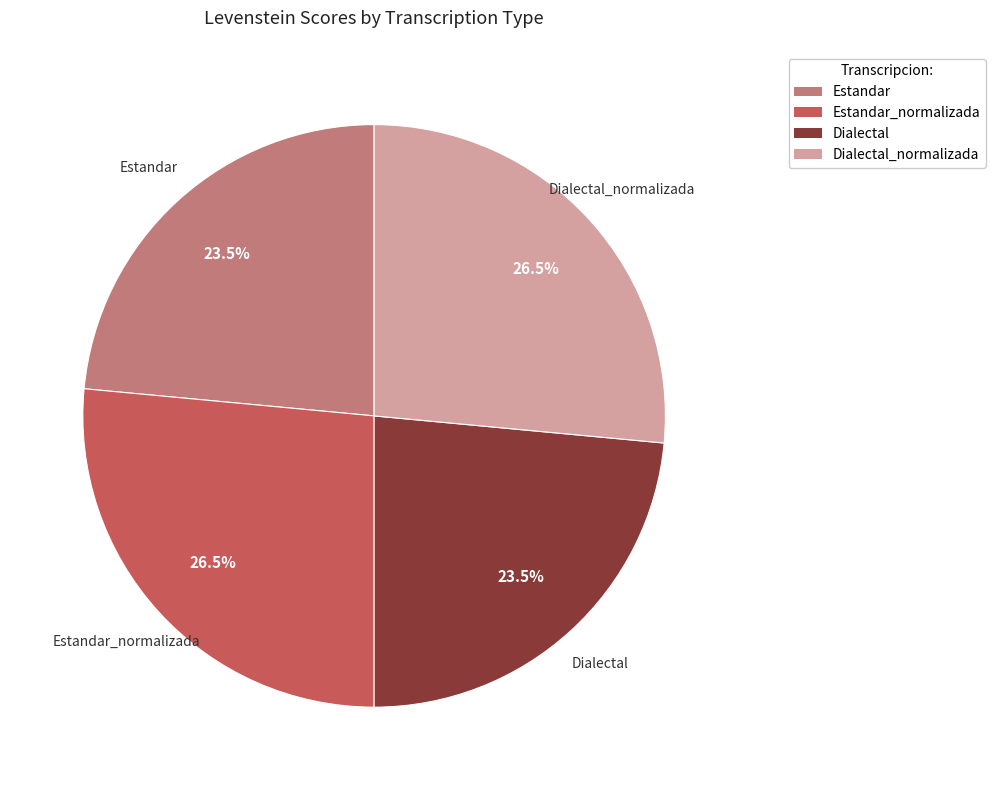

Does Estandar_normalizada represent more than half of the total?

No